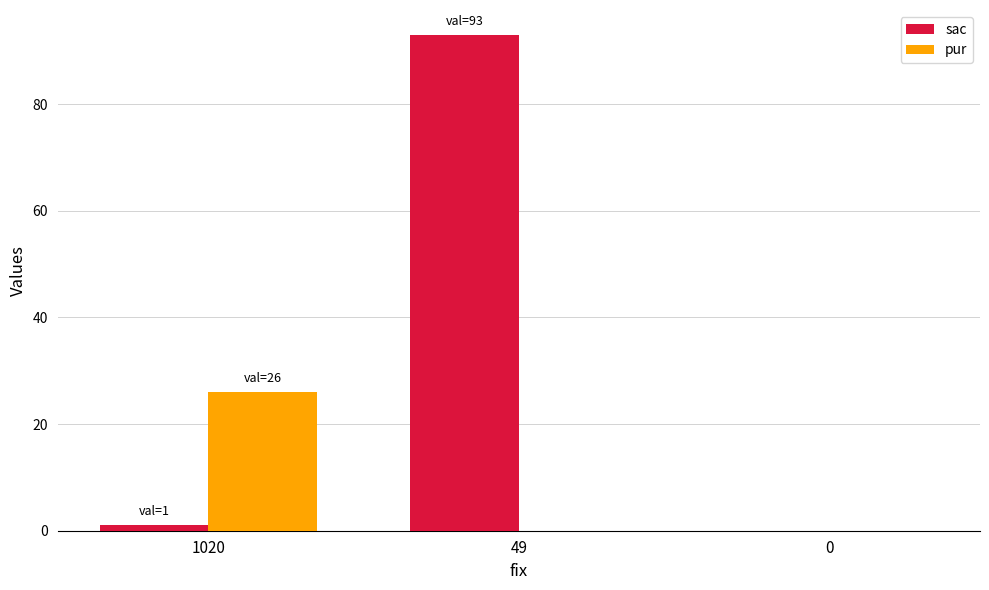

What value does the sac series have at 49?

93